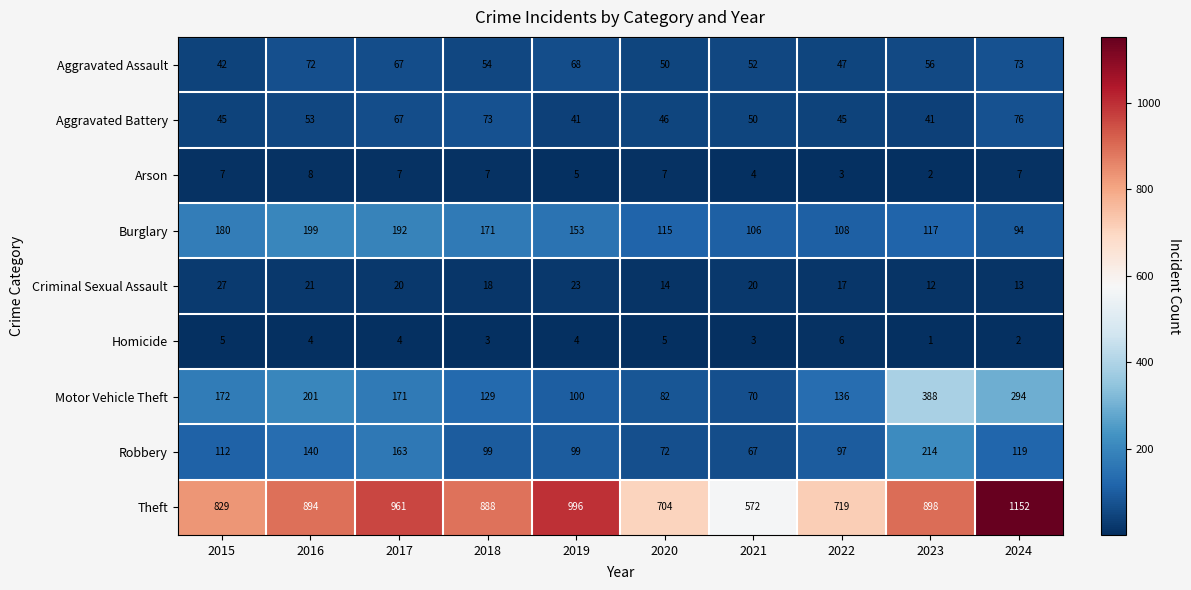

Count the number of categories in the chart.

10